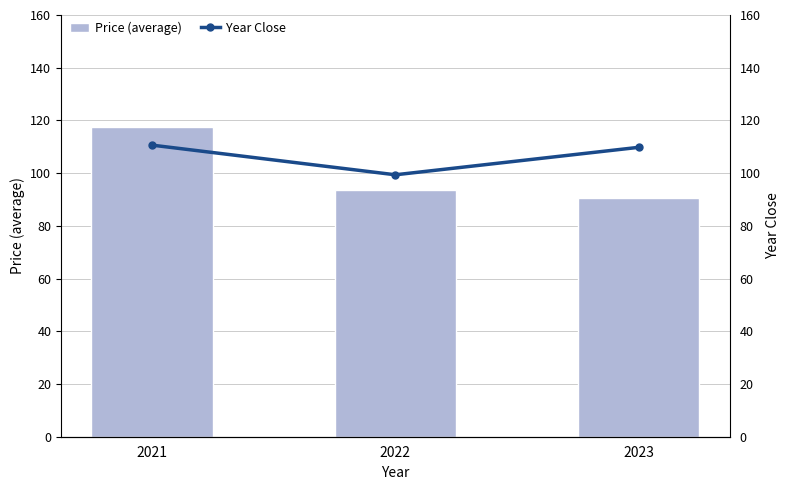

True or false: Price (average) has a value of 138.6 at 2023.

False